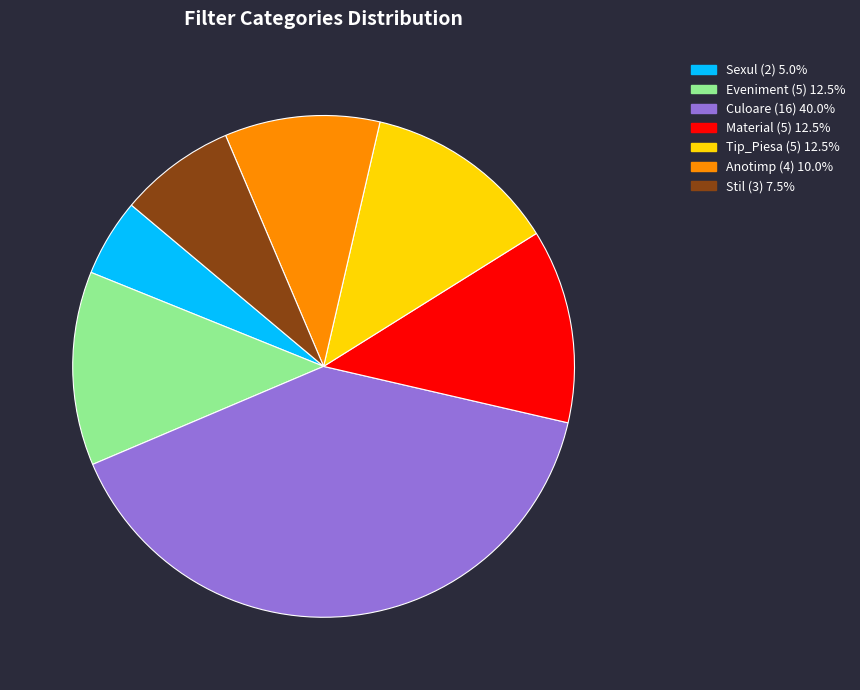

Is the sum of Anotimp and Stil greater than half?

No